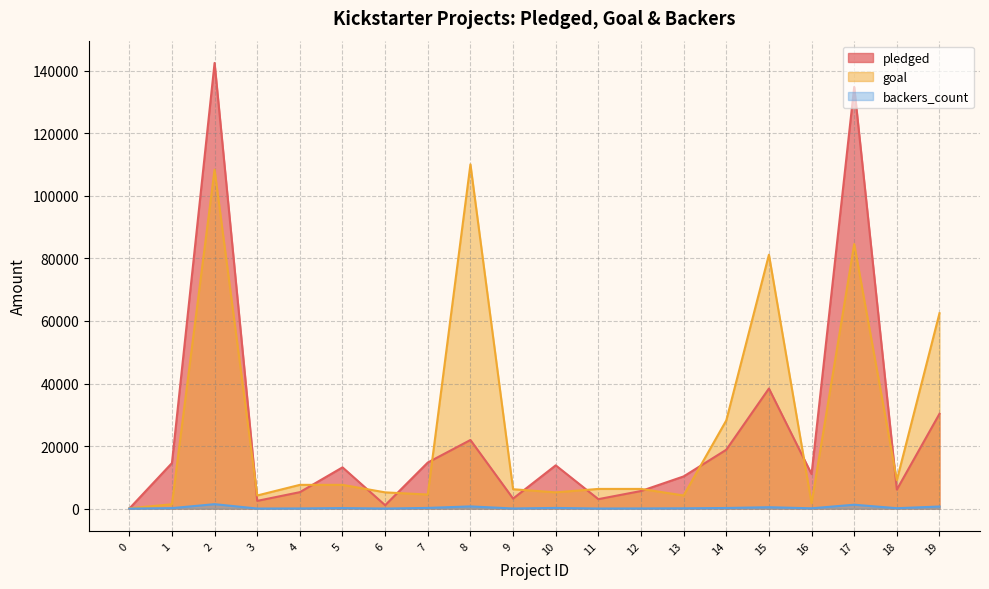

True or false: pledged has a value of 207842 at 2.

False